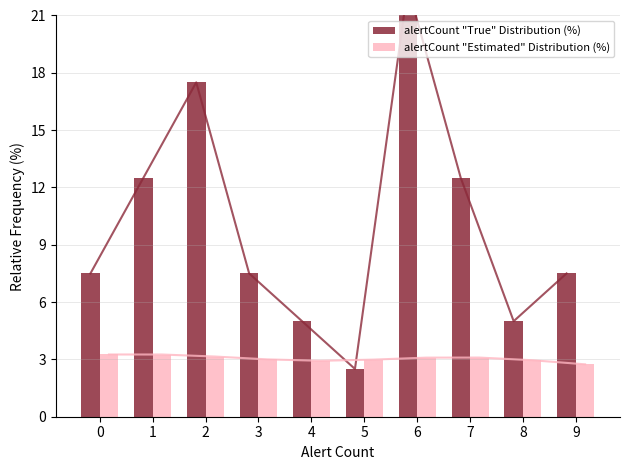

Where is alertCount "Estimated" Distribution (%) nearest to the value 2?

9